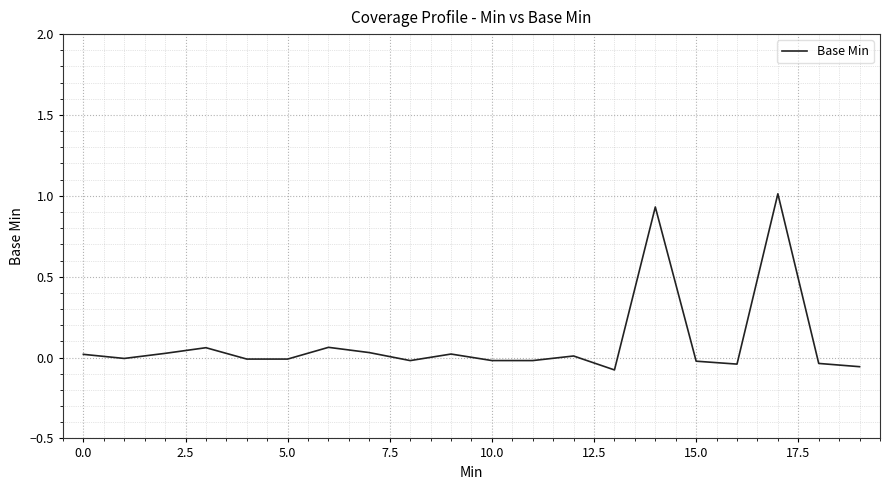

What is the maximum value shown in the chart?

1.0